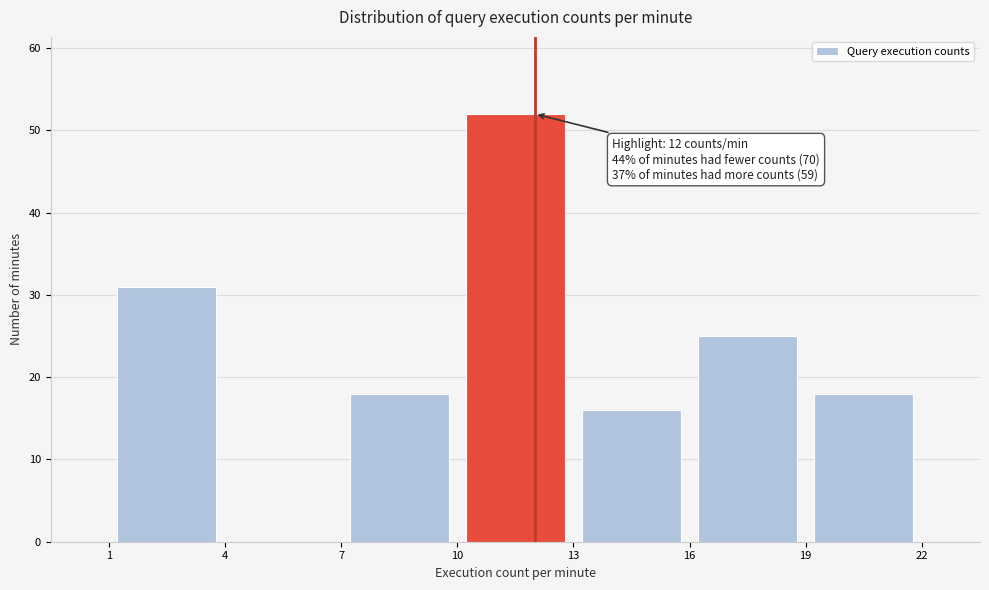

Over which range of the x-axis is the bar tallest?

10 to 13